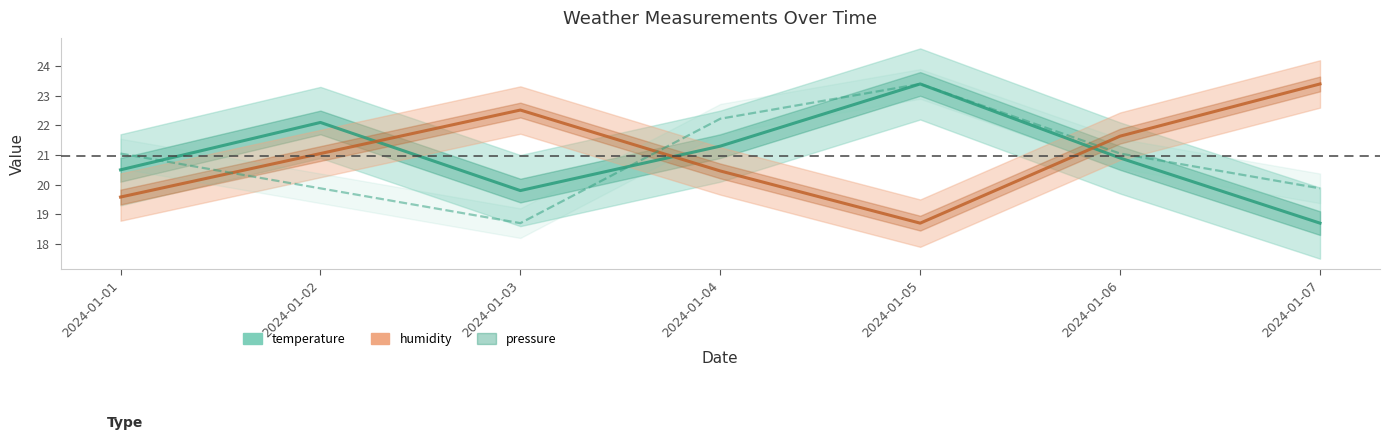

List the series in order of their peak value, highest first.

temperature, humidity, pressure